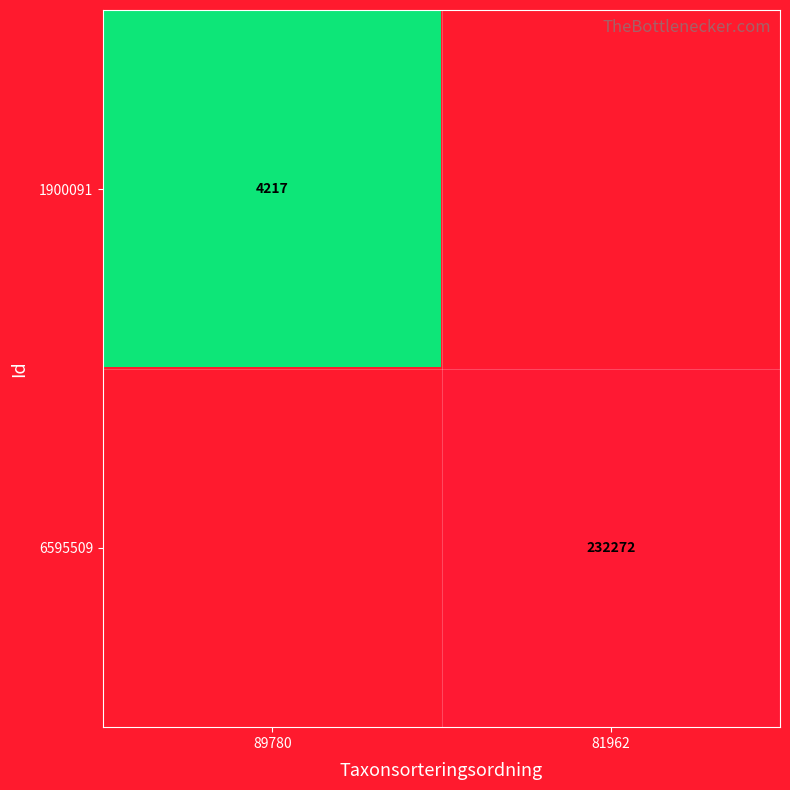

What is the smallest value displayed?

4217.0